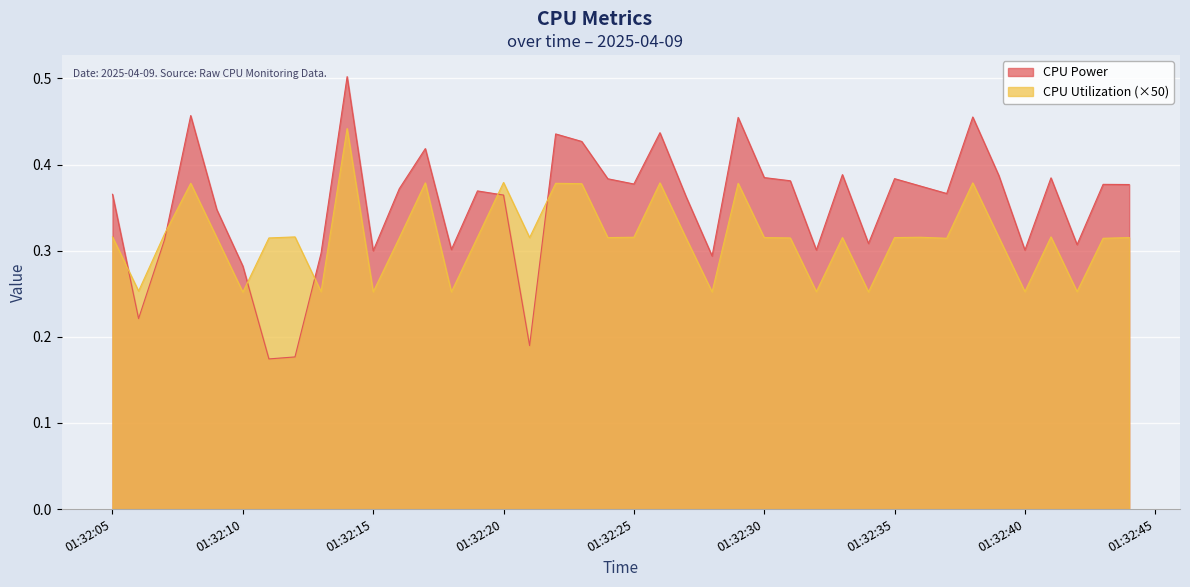

What is the difference between the second highest and second lowest values in the CPU Power series?

0.3